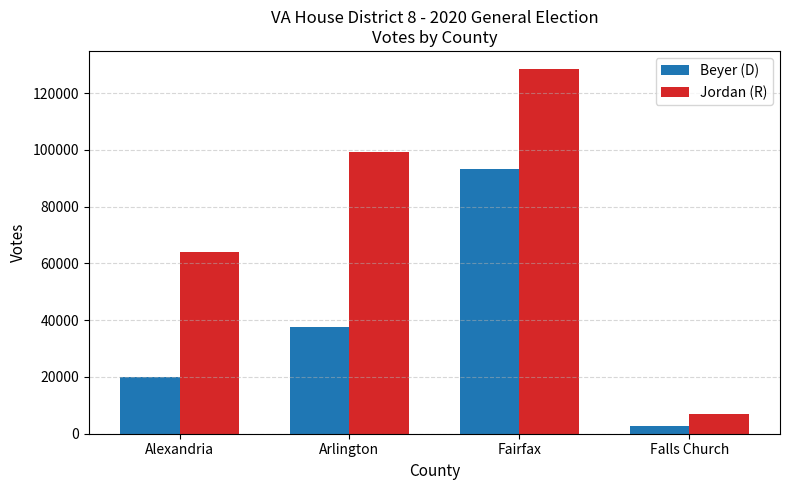

What is the sum of the Beyer (D) values at Alexandria and Fairfax?

113051